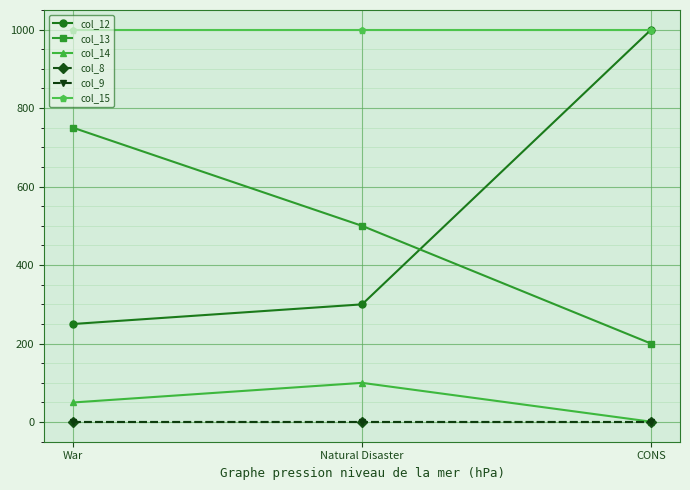

Rank the categories by col_15 value from highest to lowest.

War, Natural Disaster, CONS